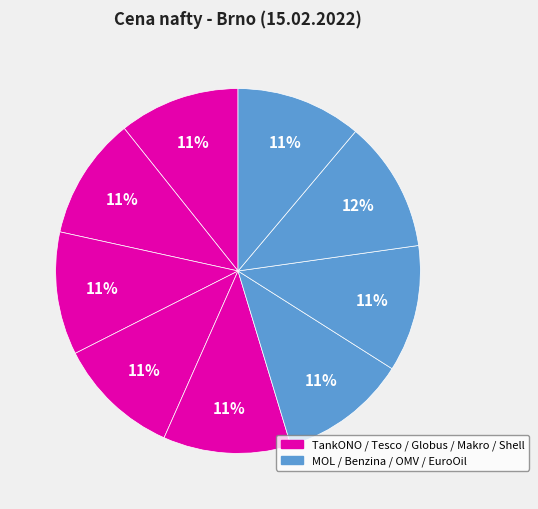

Count the number of slices in the pie.

9